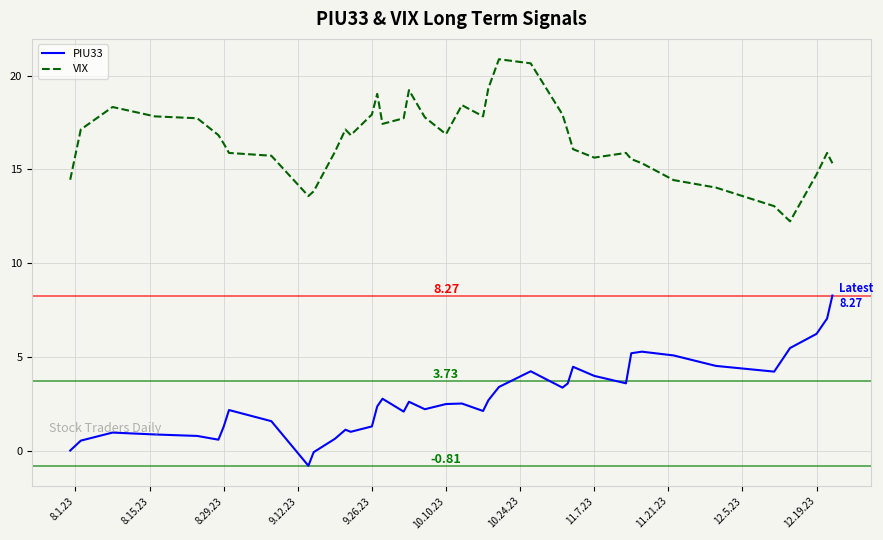

What is the difference between the maximum and minimum values in the PIU33 series?

9.1